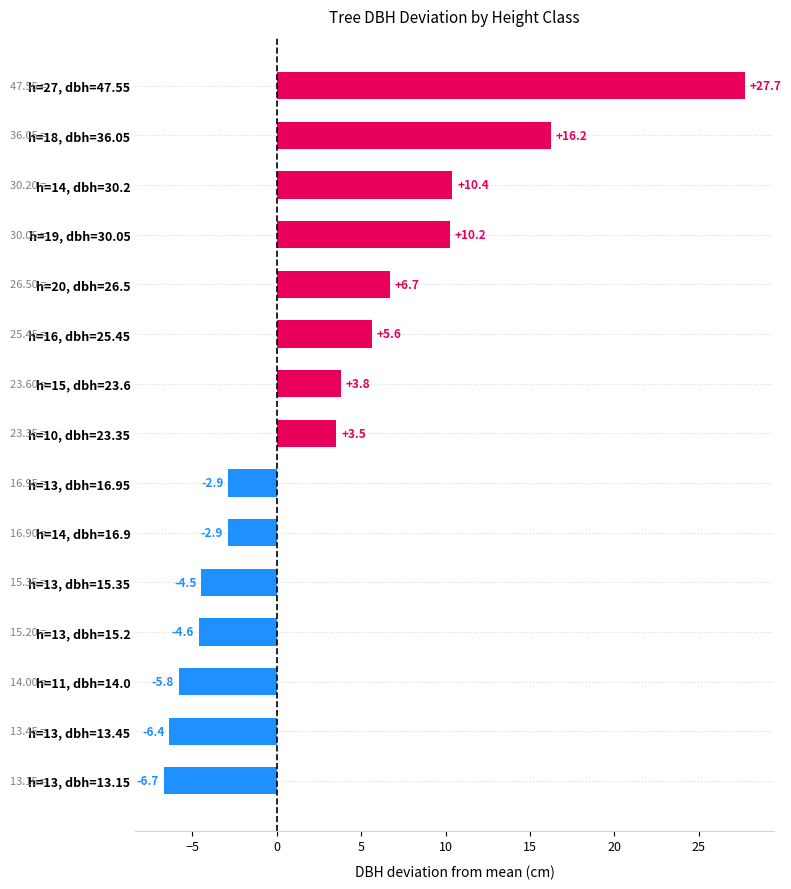

Approximately how many times larger is the value at h=19, dbh=30.05 compared to h=14, dbh=30.2?

1.0